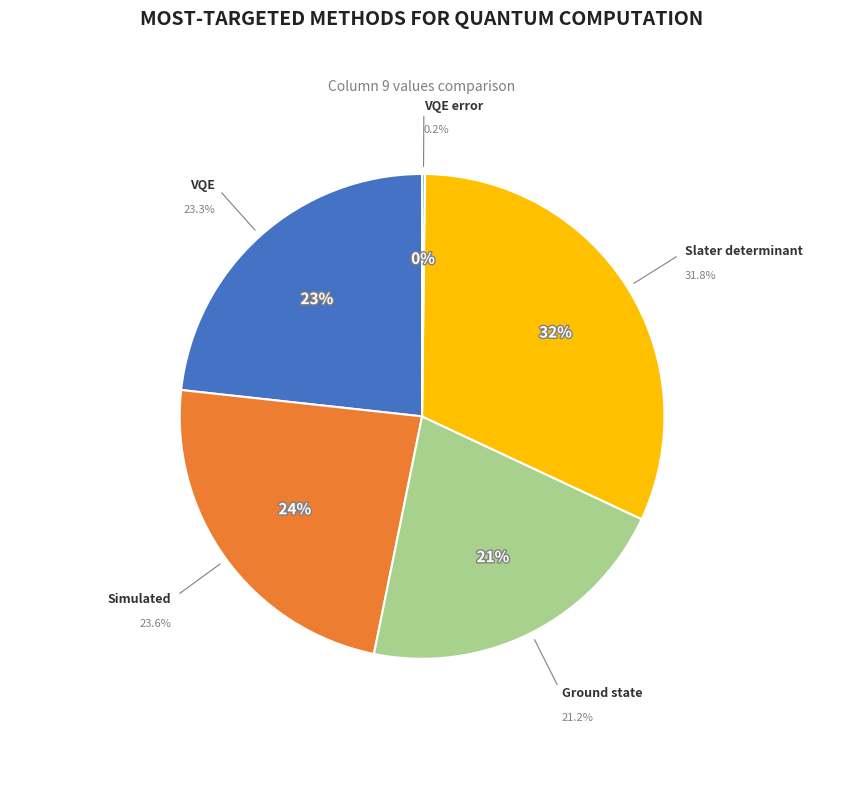

Combined, what portion of the pie is Ground state and Slater determinant?

53.0%